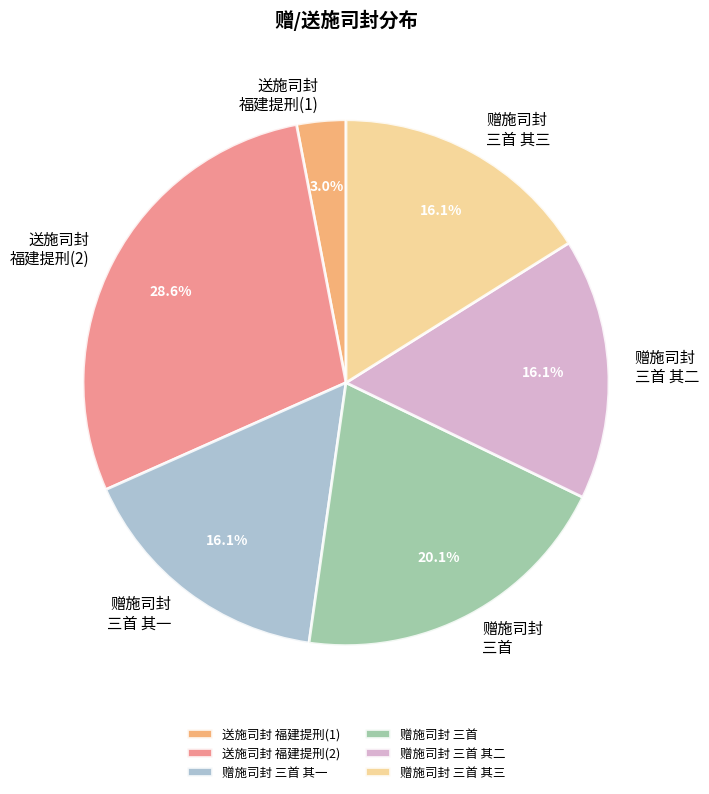

Which slice is the largest?

送施司封 福建提刑(2)